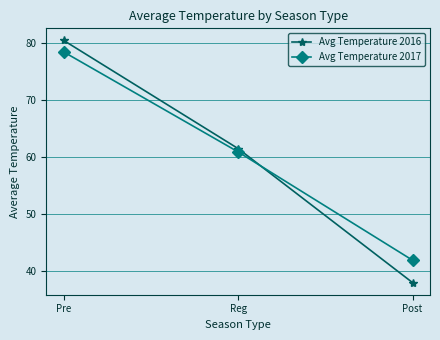

Which category has the highest value in the Avg Temperature 2016 series?

Pre